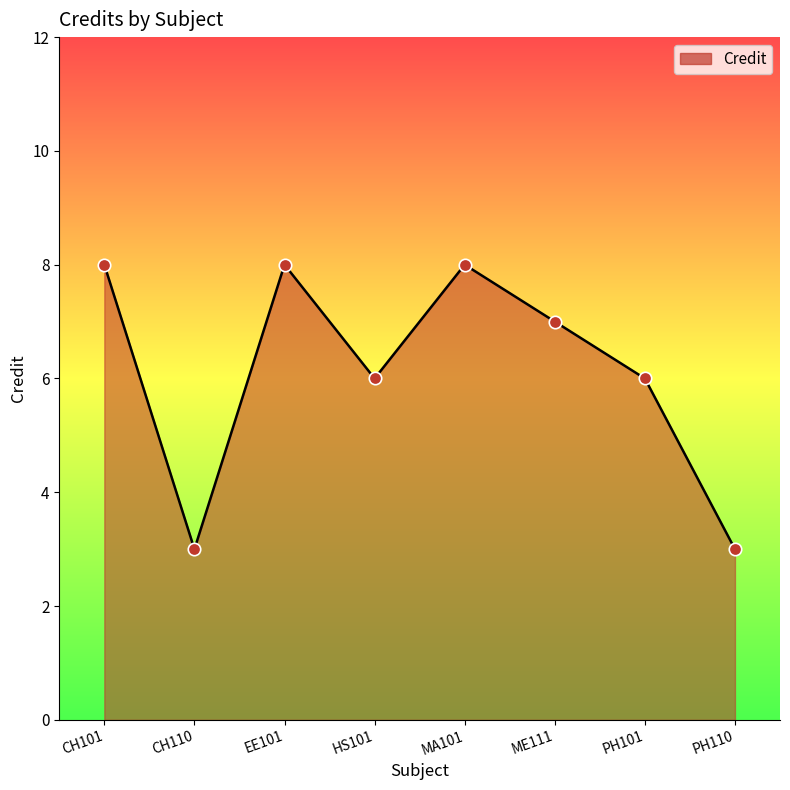

What is the change in value from CH110 to ME111?

+4